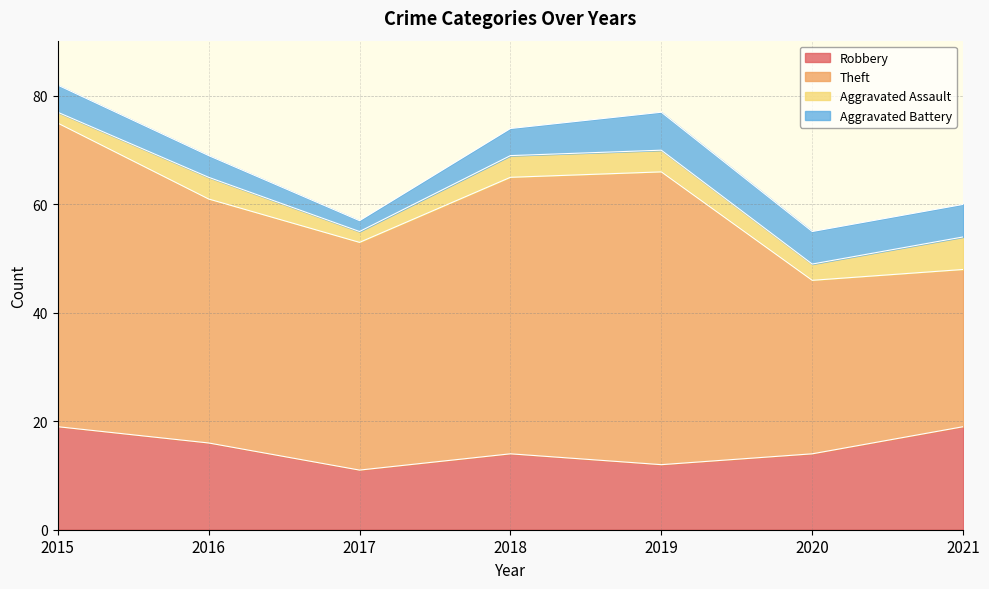

Reading left to right, extract all data points from this chart.

Robbery: 2015=19	2016=16	2017=11	2018=14	2019=12	2020=14	2021=19
Theft: 2015=56	2016=45	2017=42	2018=51	2019=54	2020=32	2021=29
Aggravated Assault: 2015=2	2016=4	2017=2	2018=4	2019=4	2020=3	2021=6
Aggravated Battery: 2015=5	2016=4	2017=2	2018=5	2019=7	2020=6	2021=6